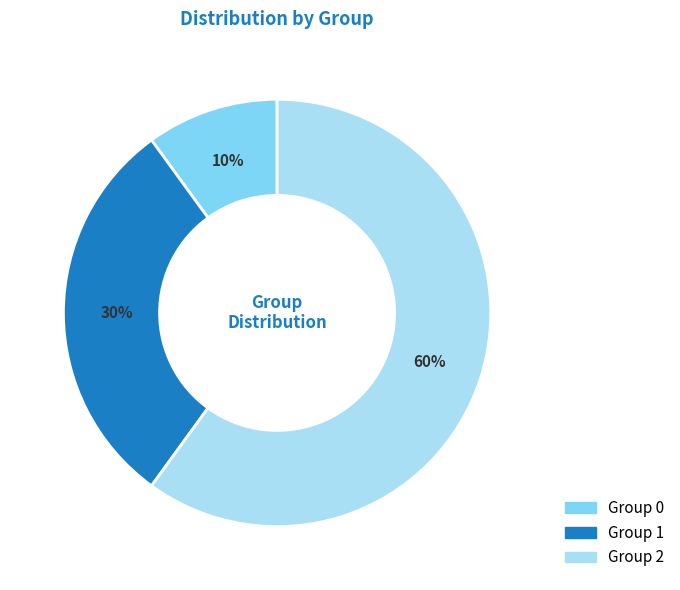

To the nearest percent, what is the difference between the largest and smallest slice percentages?

50%